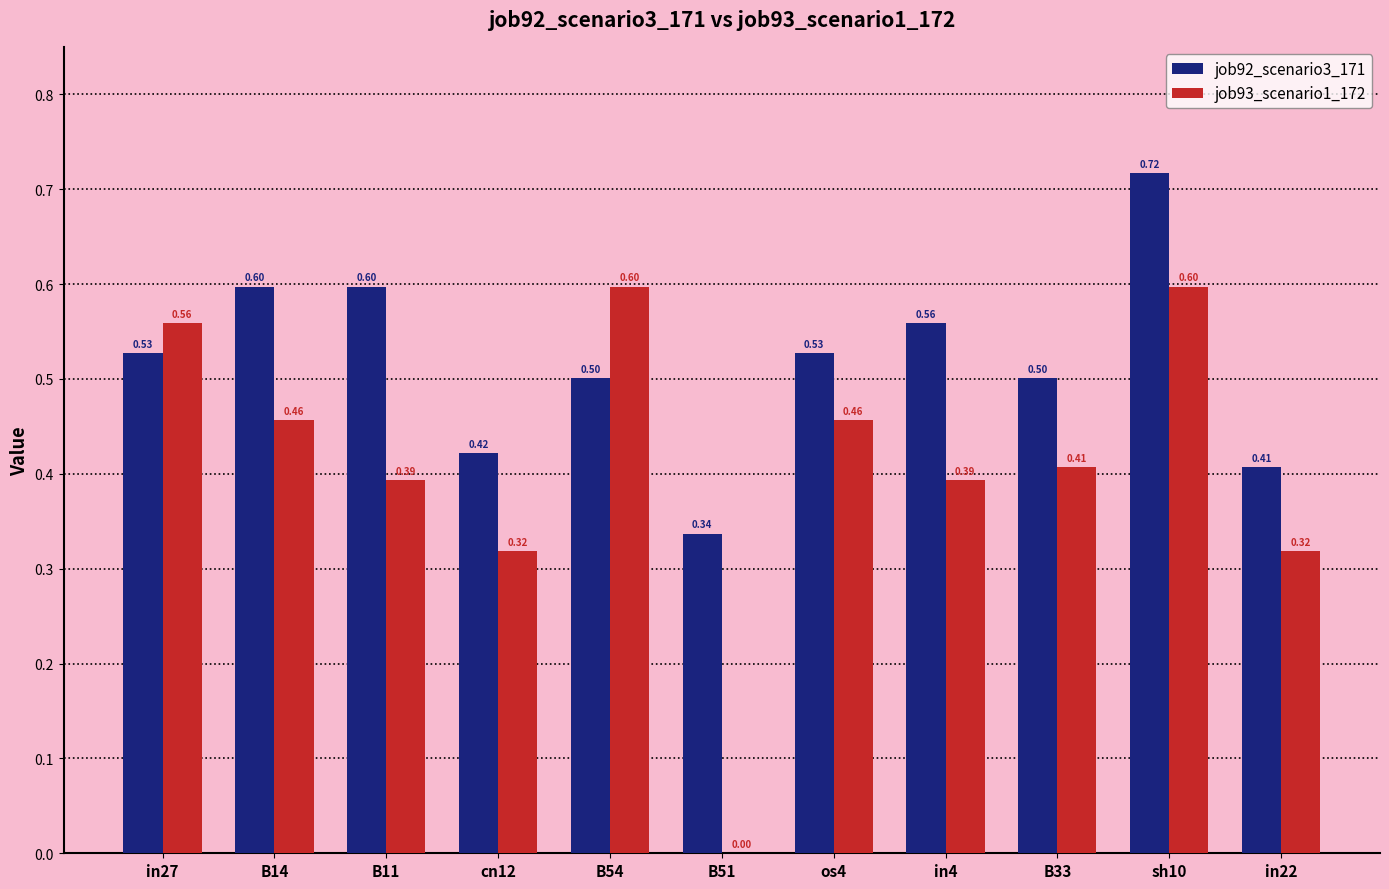

How many data points does each series have?

11